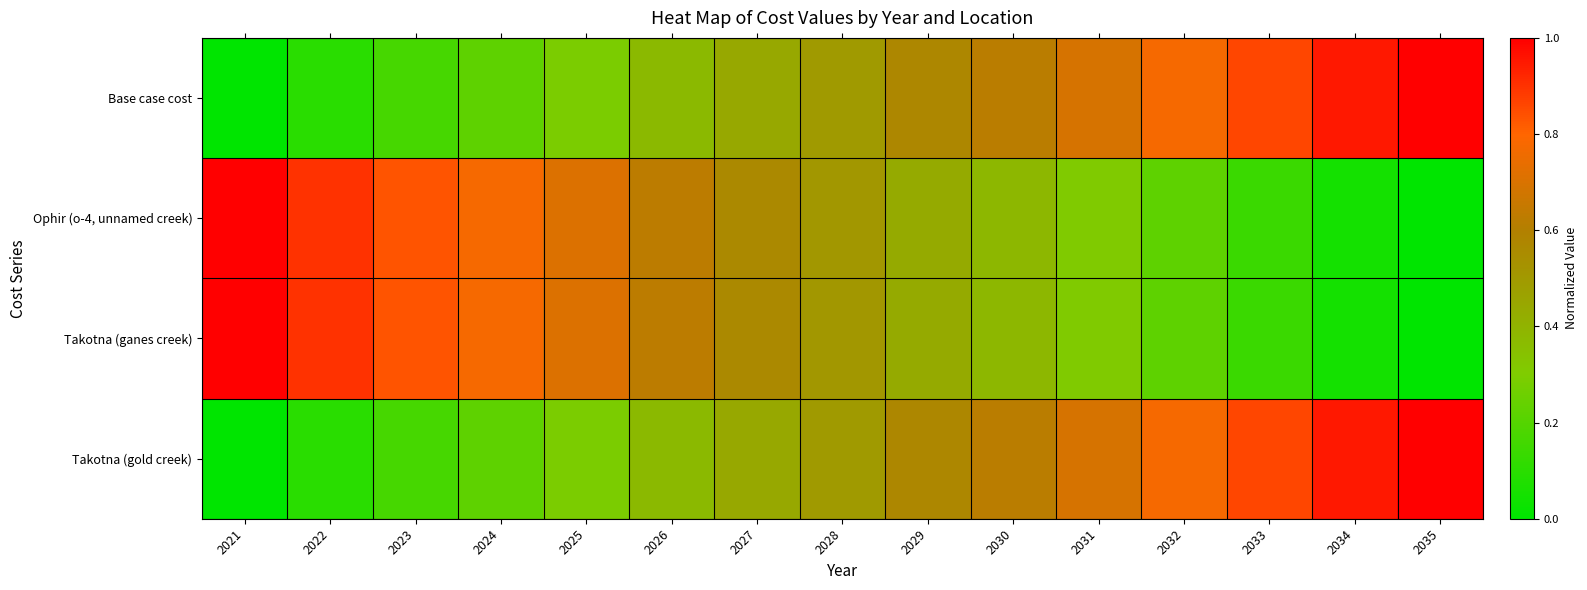

Reading right to left, transcribe all the data shown in this chart.

Base case cost: 2035=1.0	2034=1.0	2033=0.9	2032=0.8	2031=0.7	2030=0.6	2029=0.6	2028=0.5	2027=0.4	2026=0.4	2025=0.3	2024=0.2	2023=0.2	2022=0.1	2021=0.0
Ophir (o-4, unnamed creek): 2035=0.0	2034=0.0	2033=0.1	2032=0.2	2031=0.3	2030=0.4	2029=0.4	2028=0.5	2027=0.6	2026=0.6	2025=0.7	2024=0.8	2023=0.8	2022=0.9	2021=1.0
Takotna (ganes creek): 2035=0.0	2034=0.0	2033=0.1	2032=0.2	2031=0.3	2030=0.4	2029=0.4	2028=0.5	2027=0.6	2026=0.6	2025=0.7	2024=0.8	2023=0.8	2022=0.9	2021=1.0
Takotna (gold creek): 2035=1.0	2034=1.0	2033=0.9	2032=0.8	2031=0.7	2030=0.6	2029=0.6	2028=0.5	2027=0.4	2026=0.4	2025=0.3	2024=0.2	2023=0.2	2022=0.1	2021=0.0